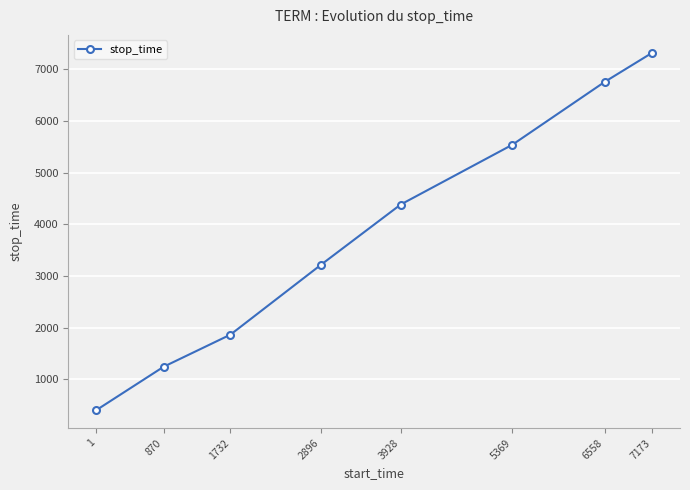

Reading left to right, what are all the values shown in this chart?

406	1245	1866	3212	4381	5537	6750	7315